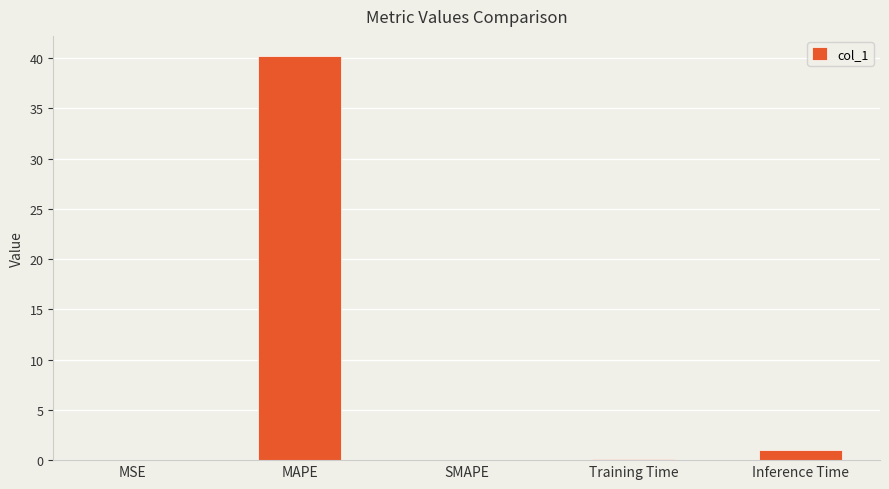

What is the change in value from MAPE to SMAPE?

-40.2